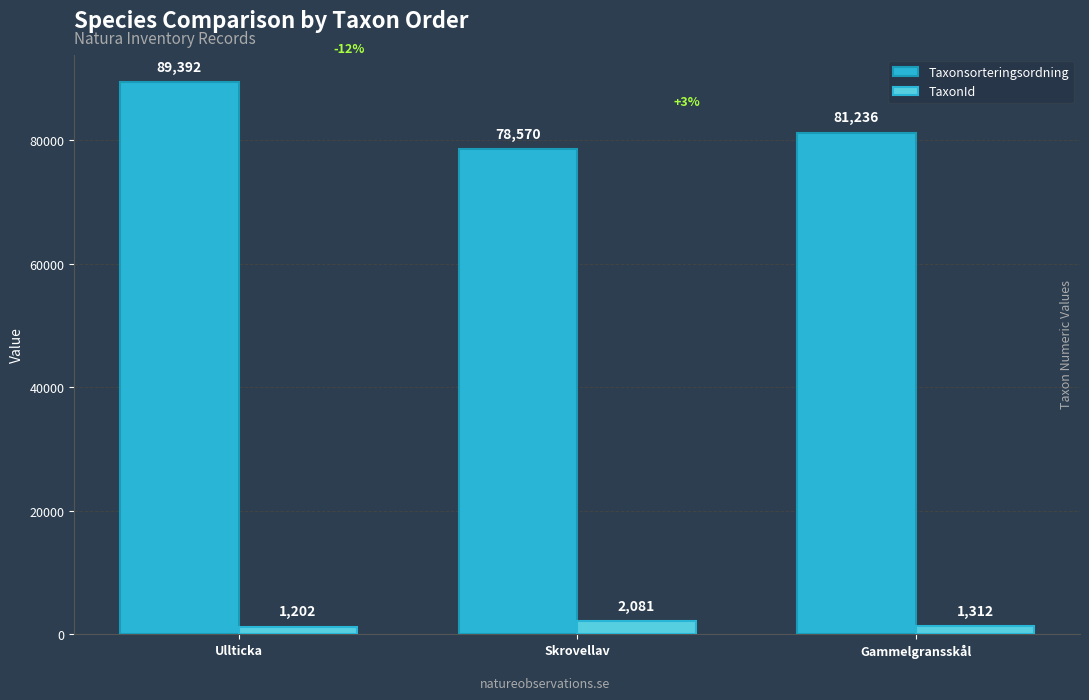

What is the difference between the TaxonId values at Skrovellav and Gammelgransskål?

769